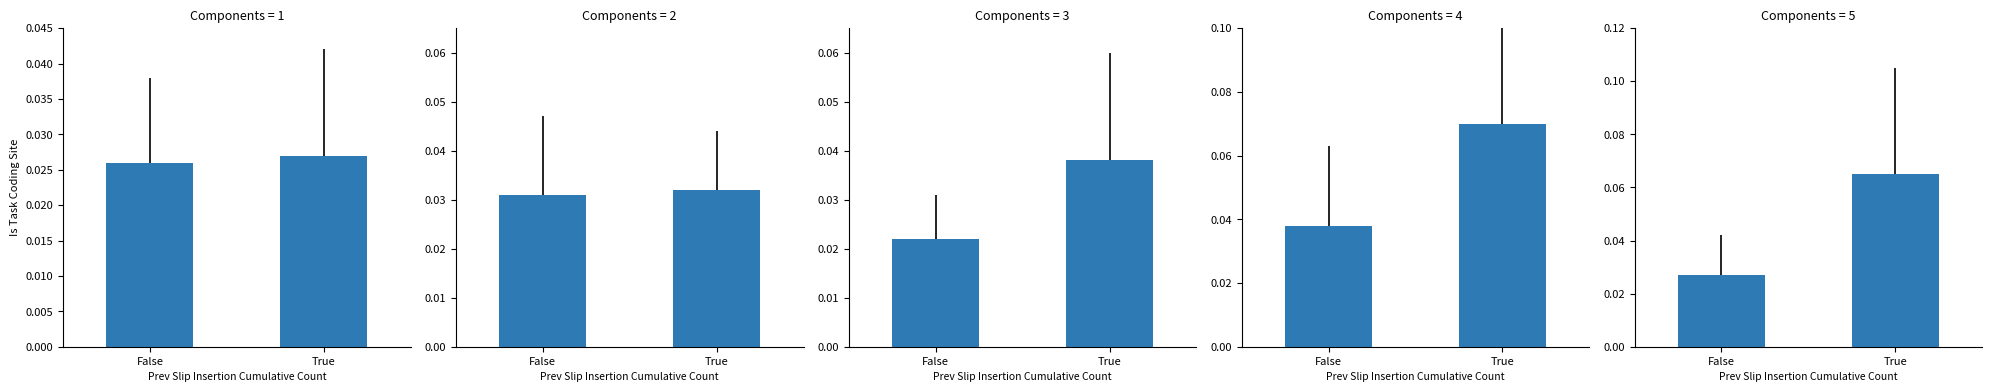

Which label corresponds to the smallest value in the chart?

False